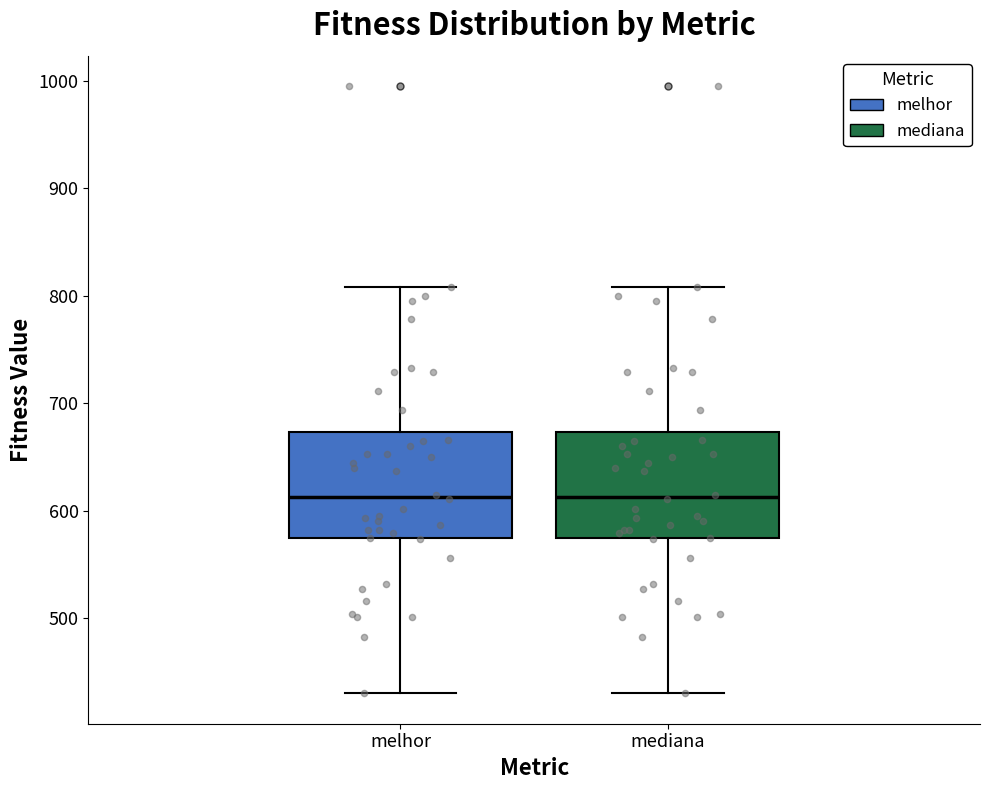

Reading left to right, read every box against the y-axis: the position of its median line, the range the box covers, and the ends of its whiskers. The values are not printed on the chart, so give them approximately, as read against the axis.

melhor: median 610, box 570 to 670, whiskers 430 to 810
mediana: median 610, box 570 to 670, whiskers 430 to 810